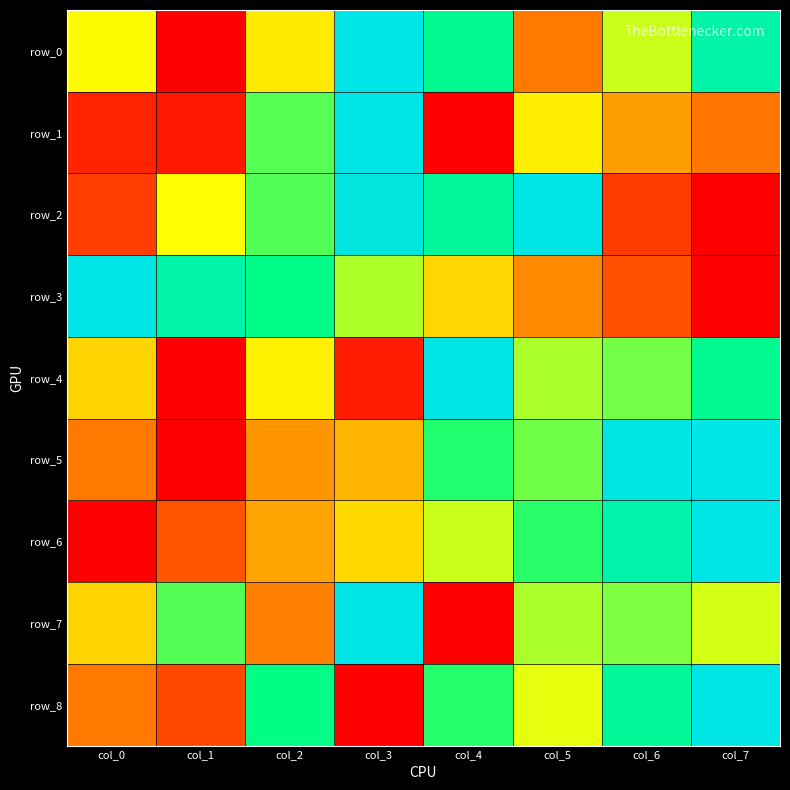

What is the difference between the row_2 values at col_1 and col_0?

0.4